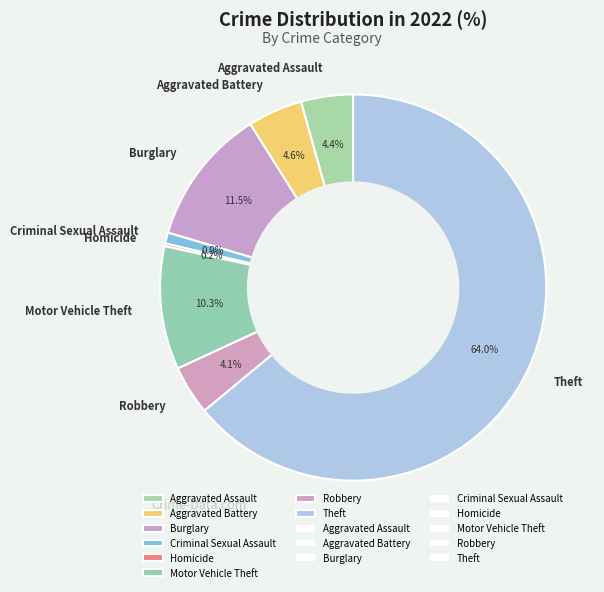

What percentage is the Robbery slice, to the nearest percent?

4%